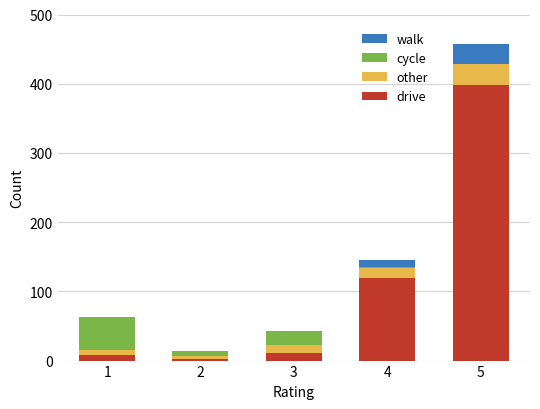

Count the number of data series in this chart.

4